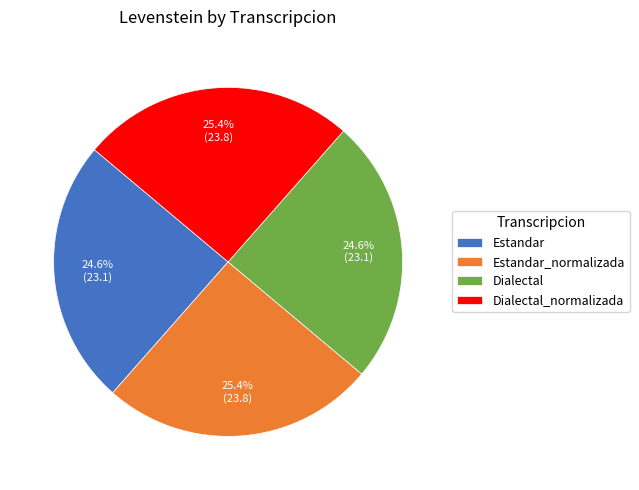

To the nearest percent, what percentage of the pie is Dialectal_normalizada?

25%